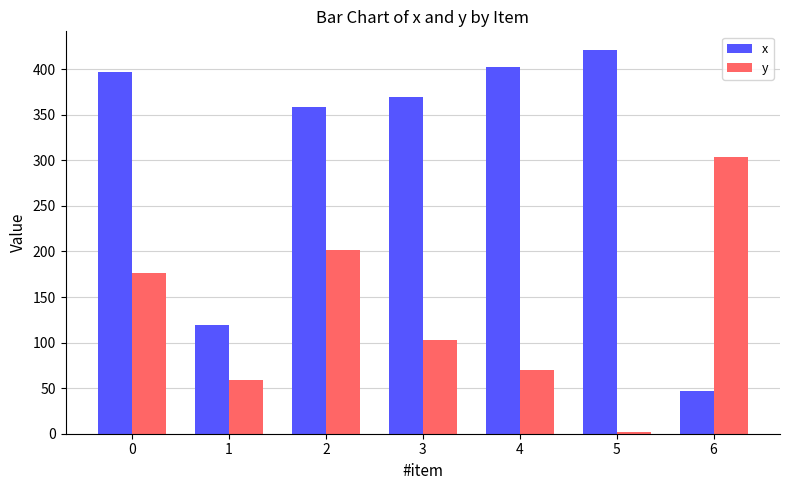

How many groups of bars are there?

7